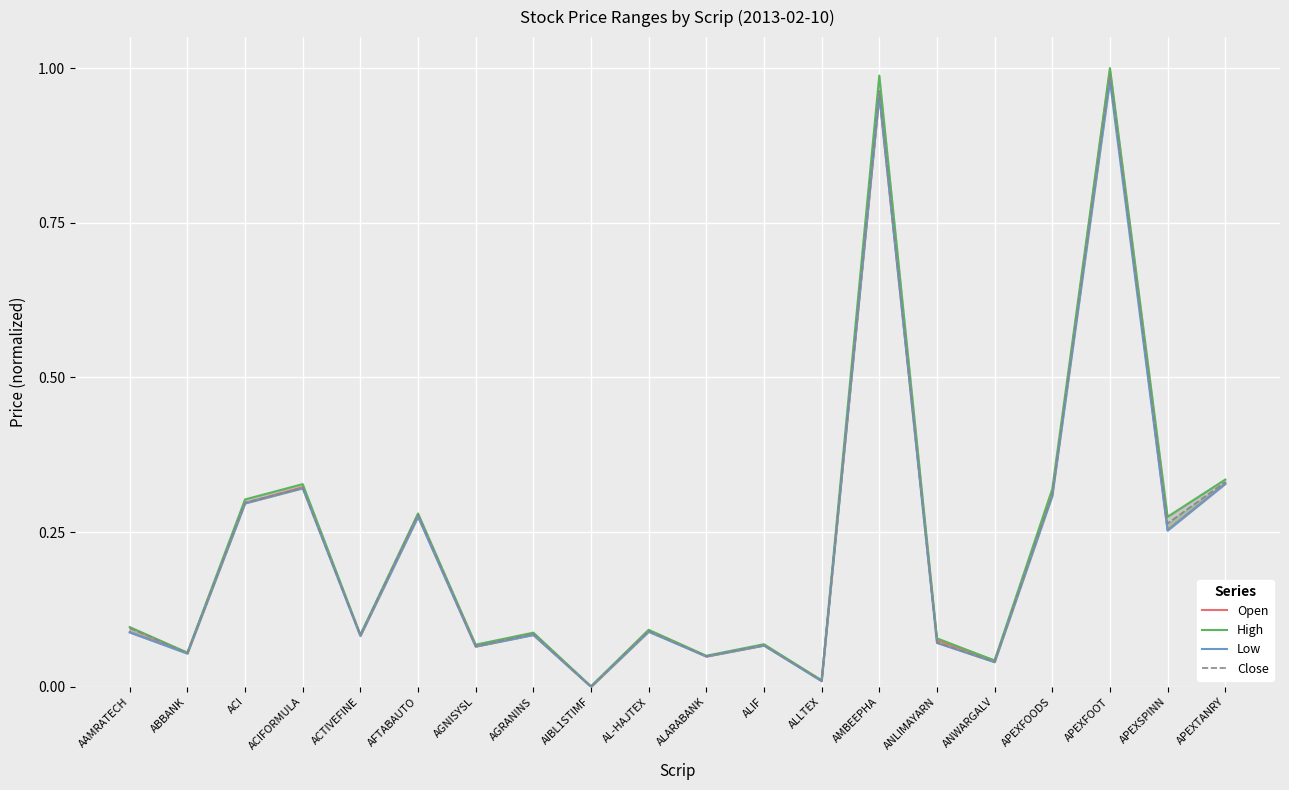

True or false: Low has a value of 1.0 at APEXFOOT.

True